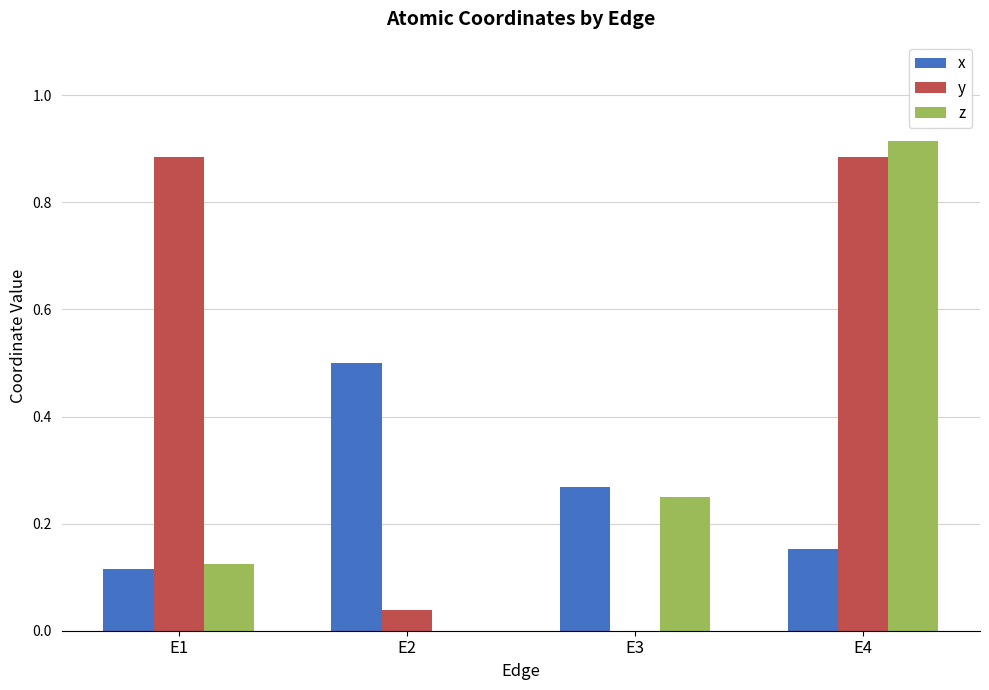

How many groups of bars are there?

4